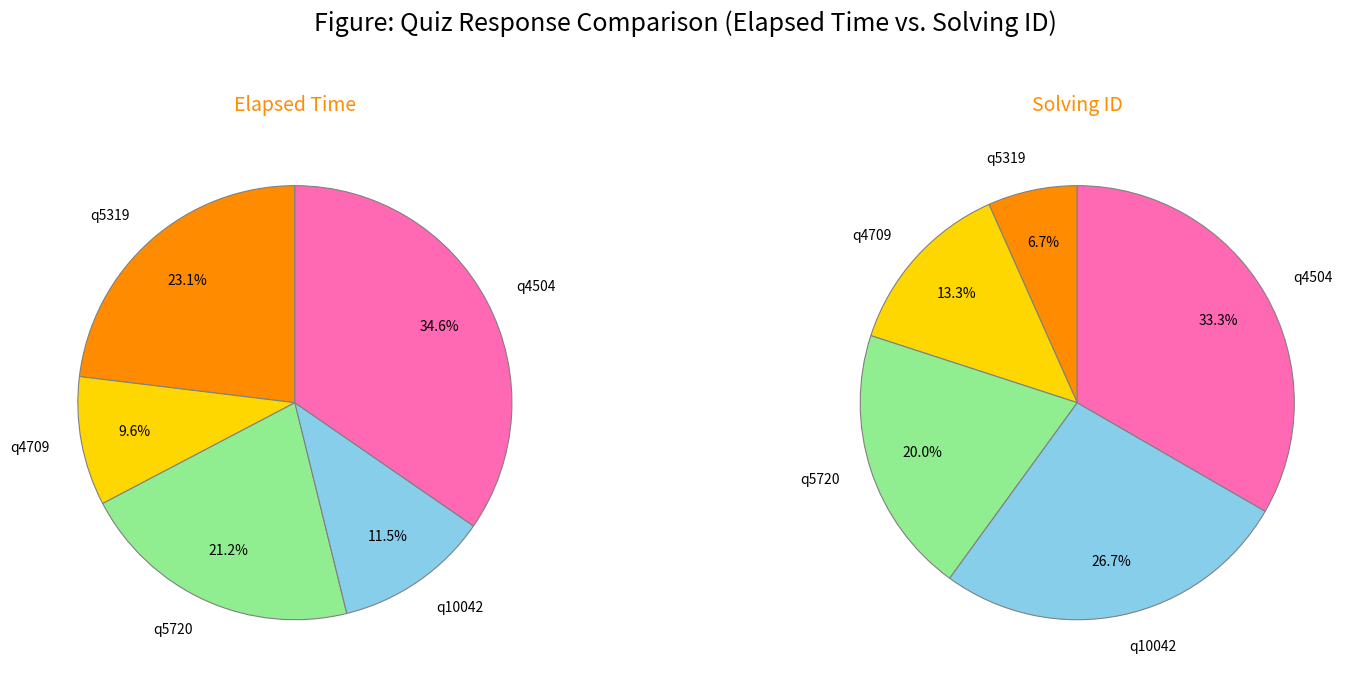

To the nearest percent, what portion does 4 represent?

35%